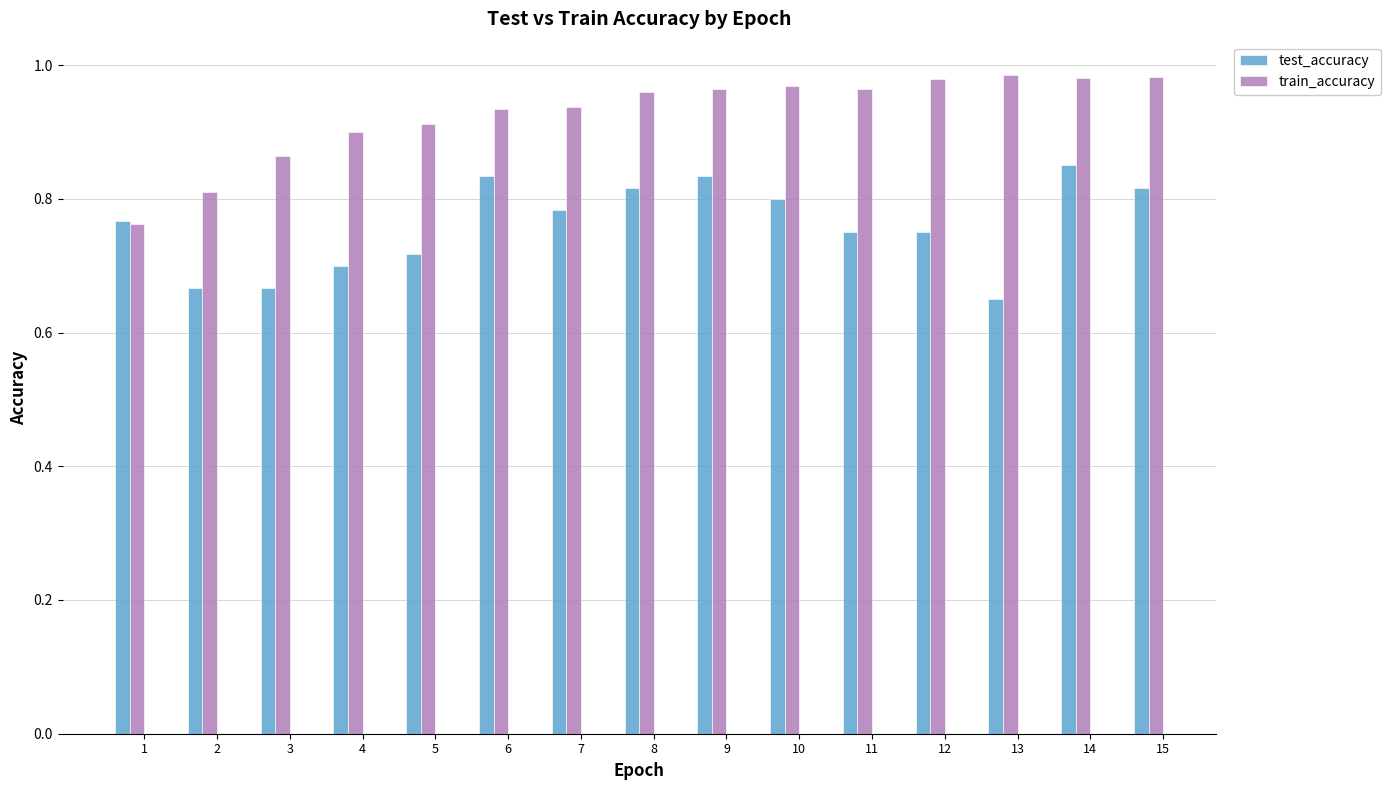

What are all the series names shown in the legend?

test_accuracy, train_accuracy